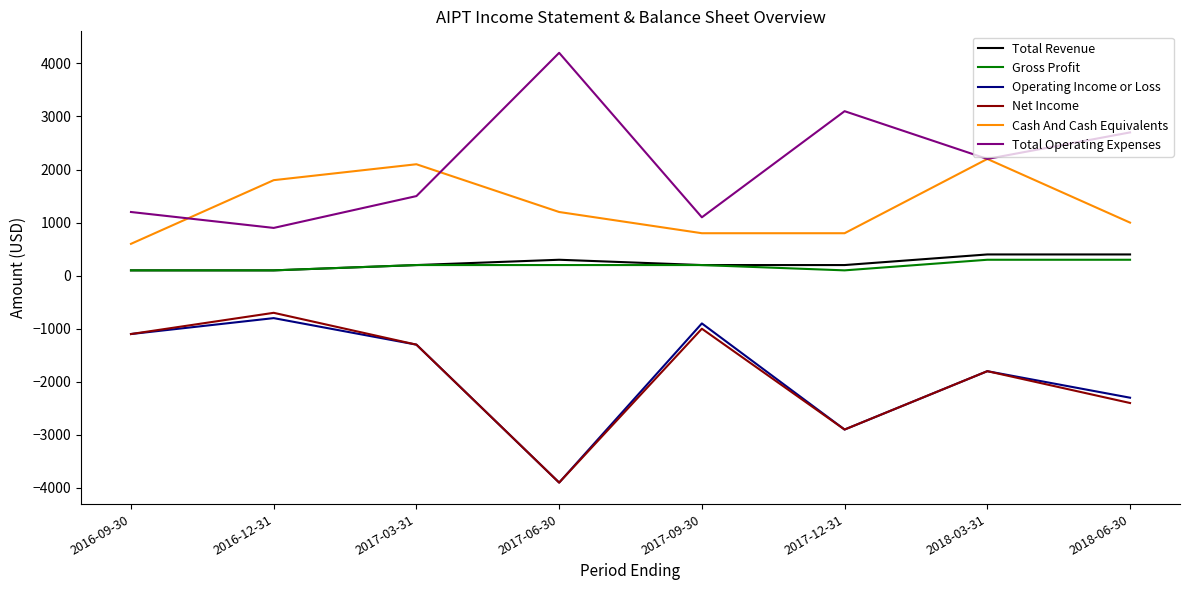

Which series has the largest total across all categories?

Total Operating Expenses